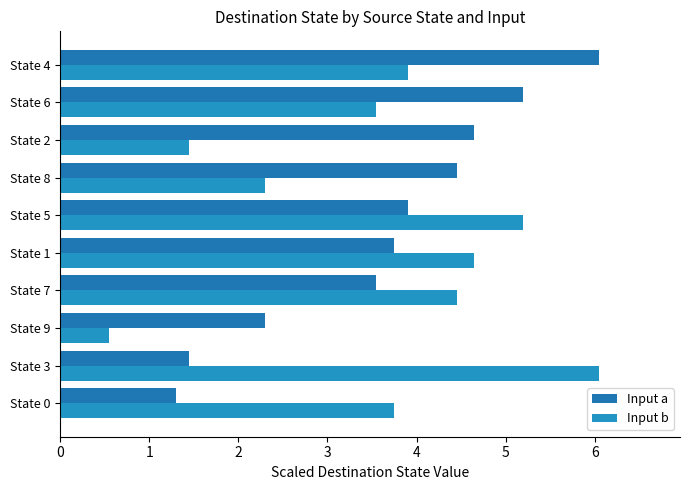

How many values in the Input b series are below 3?

3